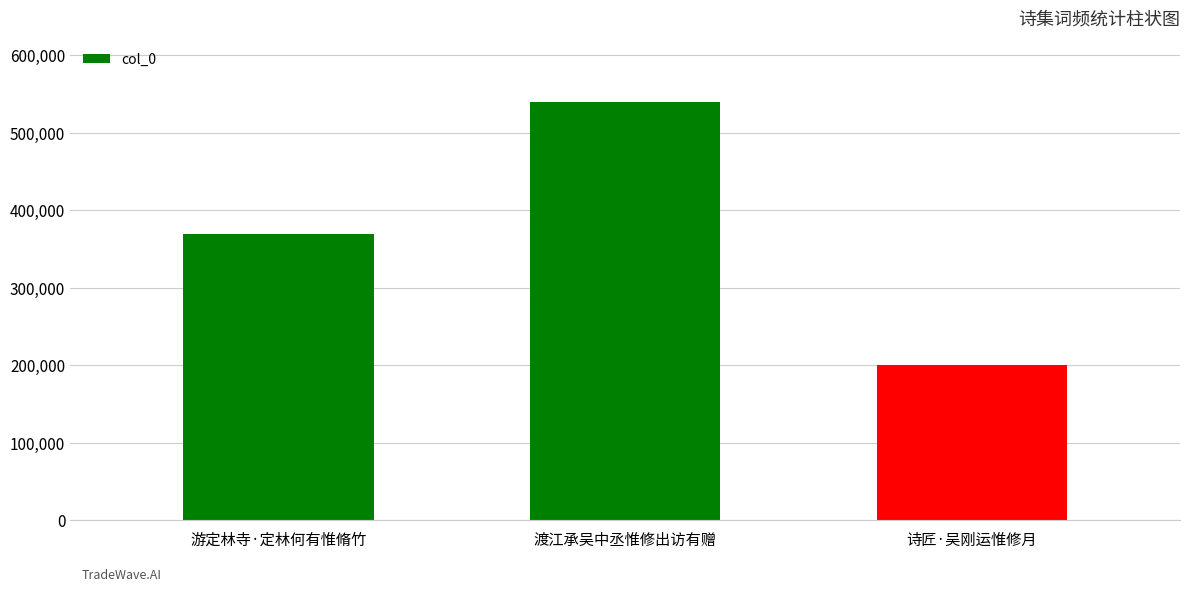

Read the value at 诗匠·吴刚运惟修月, to the nearest 50.

200350